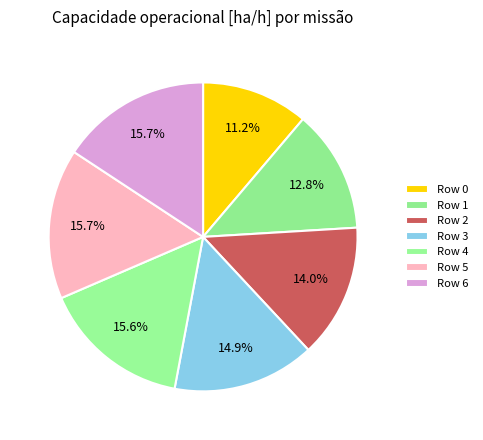

What is the smallest slice in the pie chart?

Row 0